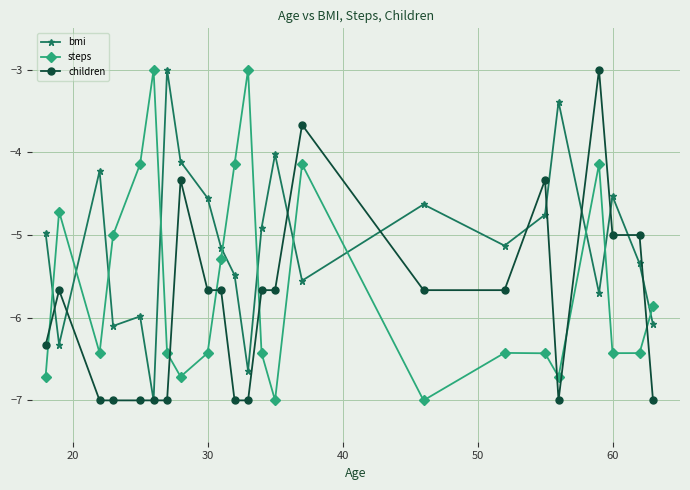

What is the value of the children point at the 23rd from the left?

-7.0